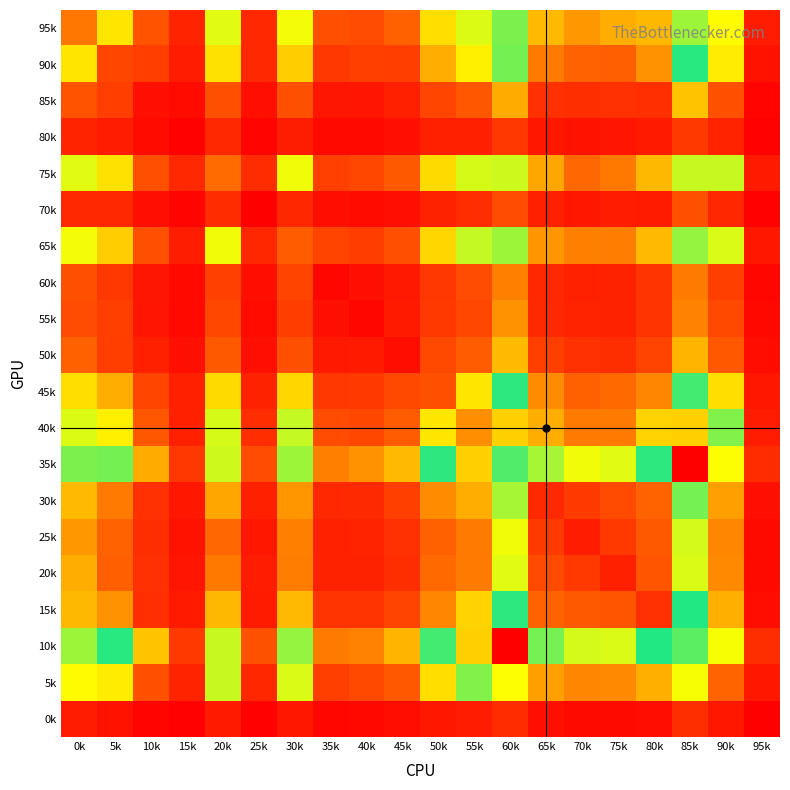

Which series has the largest total across all categories?

10k